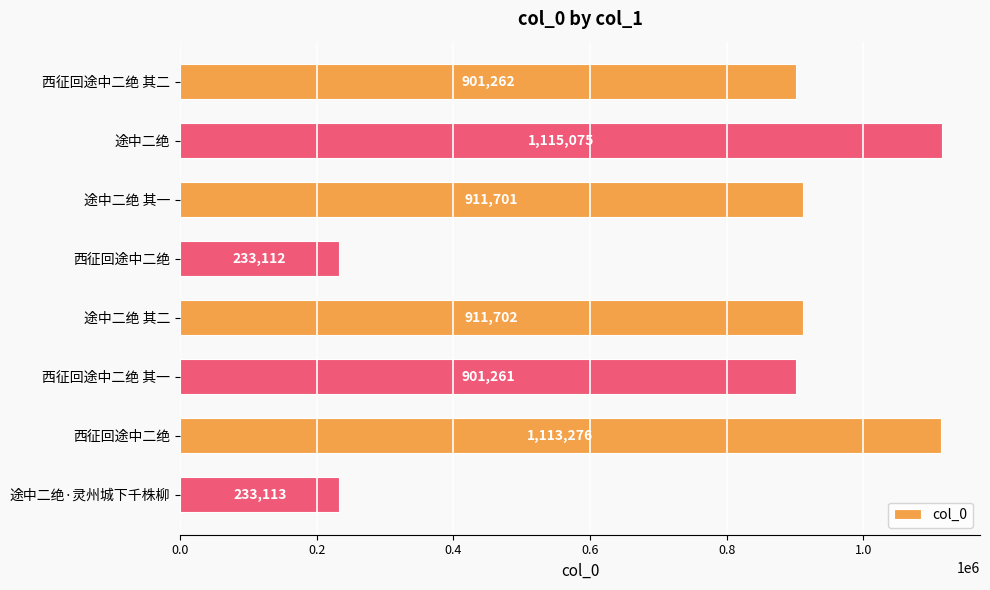

Where is the data nearest to the value 674093?

西征回途中二绝 其一